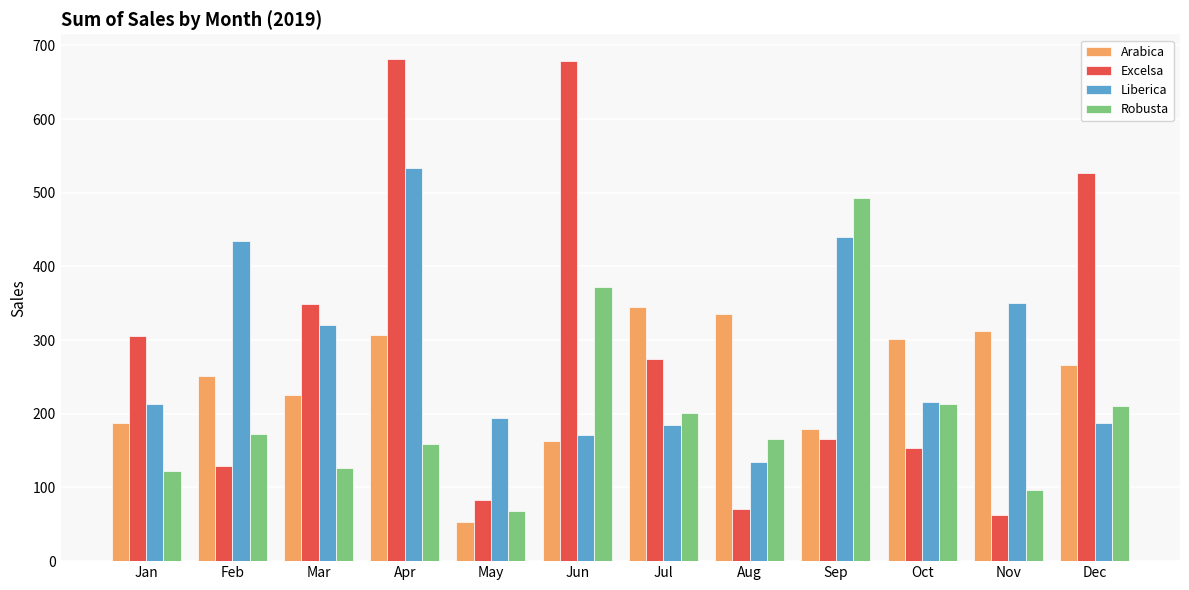

What is the value of the Robusta bar at the 7th from the left?

201.1